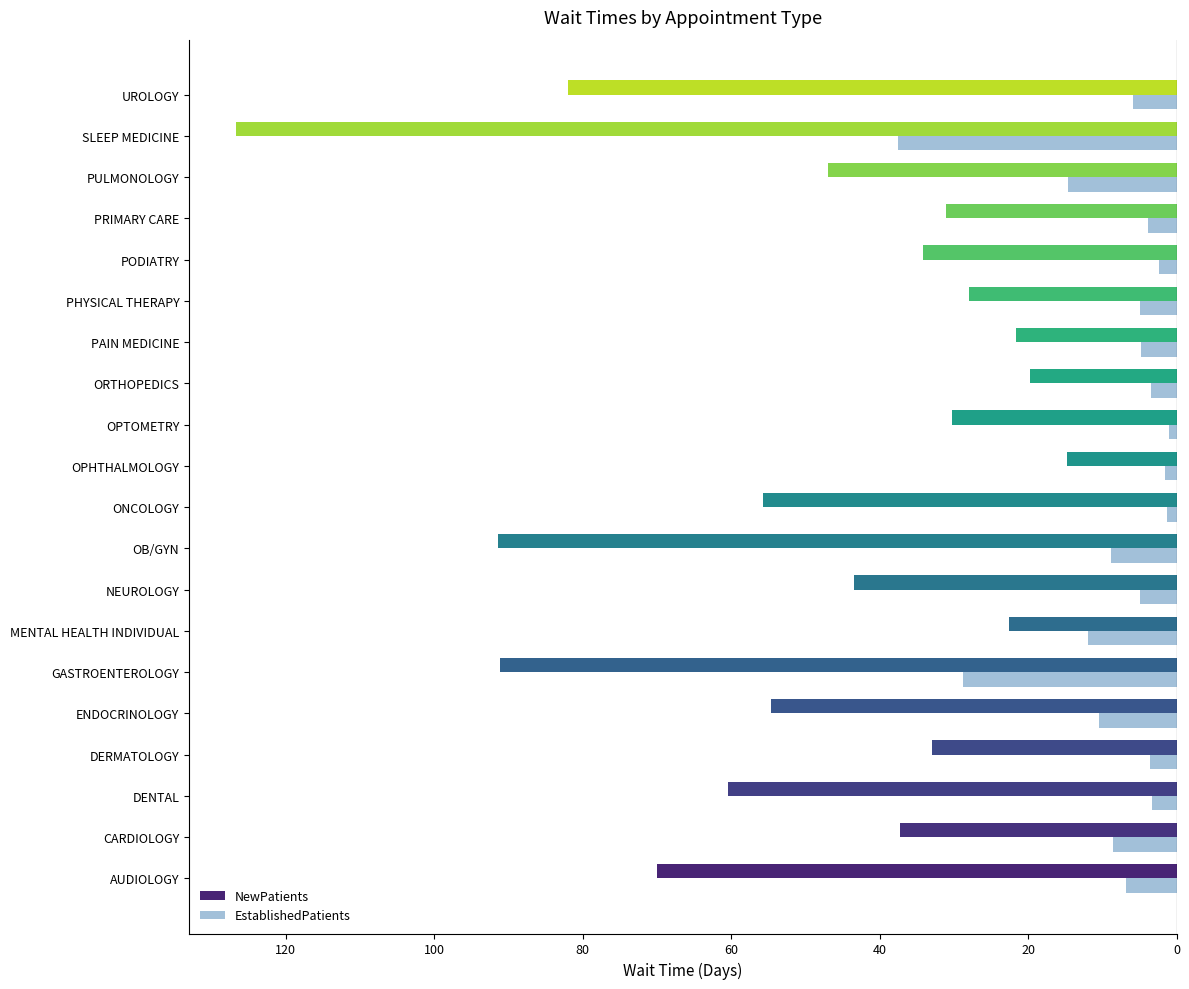

What are all the series names shown in the legend?

NewPatients, EstablishedPatients